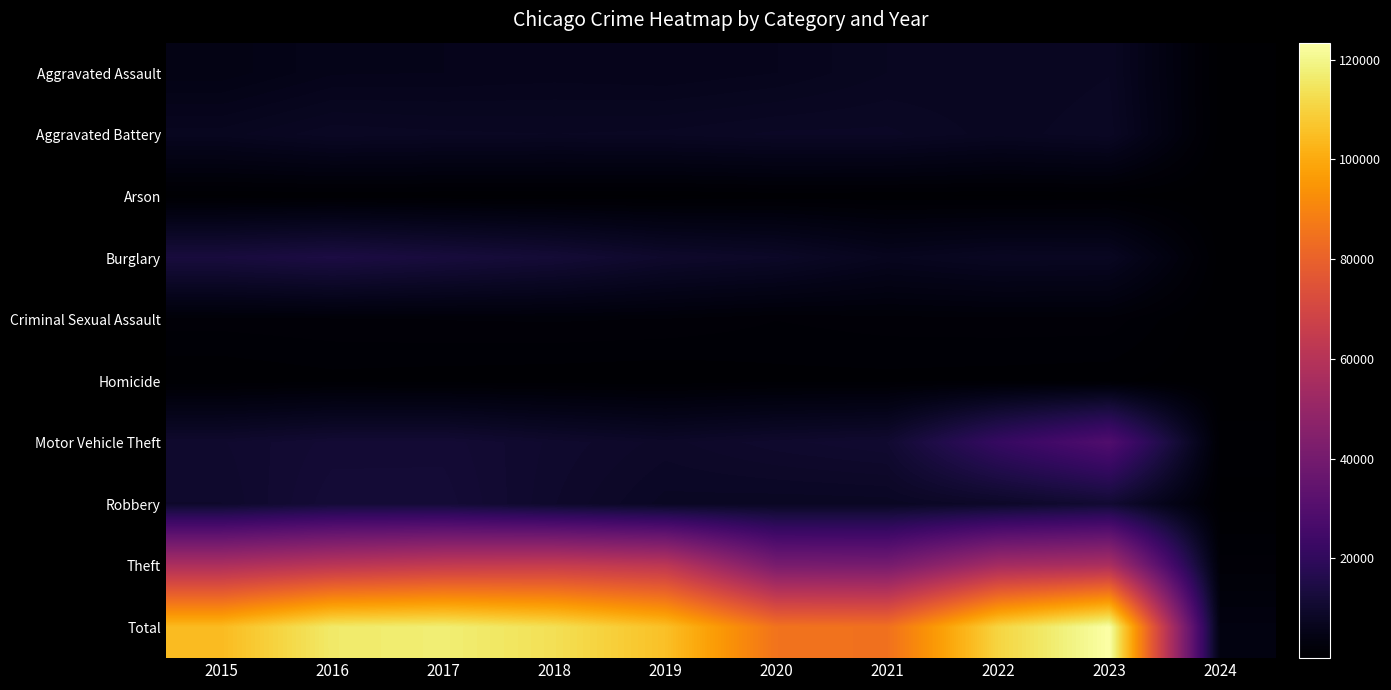

What is the smallest value displayed?

11